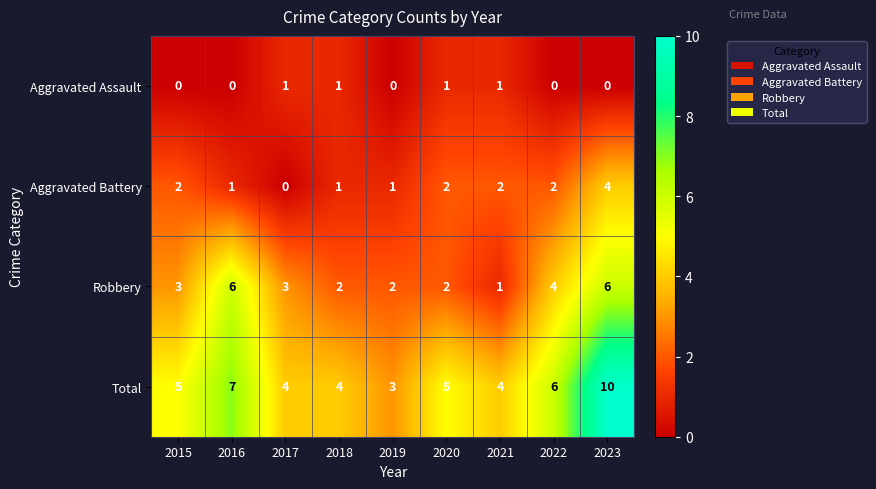

Between 2015 and 2021, which series saw the biggest shift?

Robbery